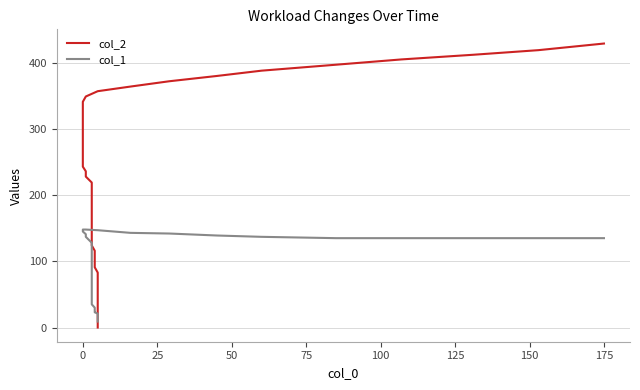

The col_2 series shows 627 at 36. True or false?

False